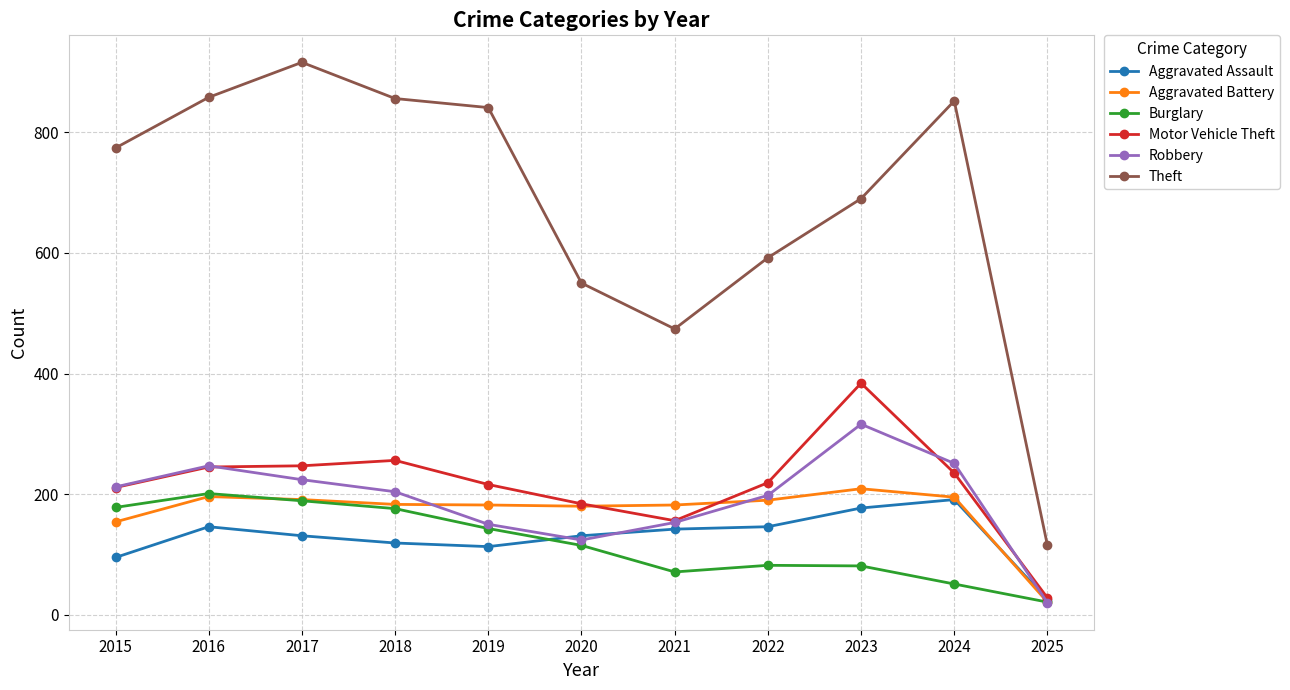

Read the Motor Vehicle Theft value at 2015.

211